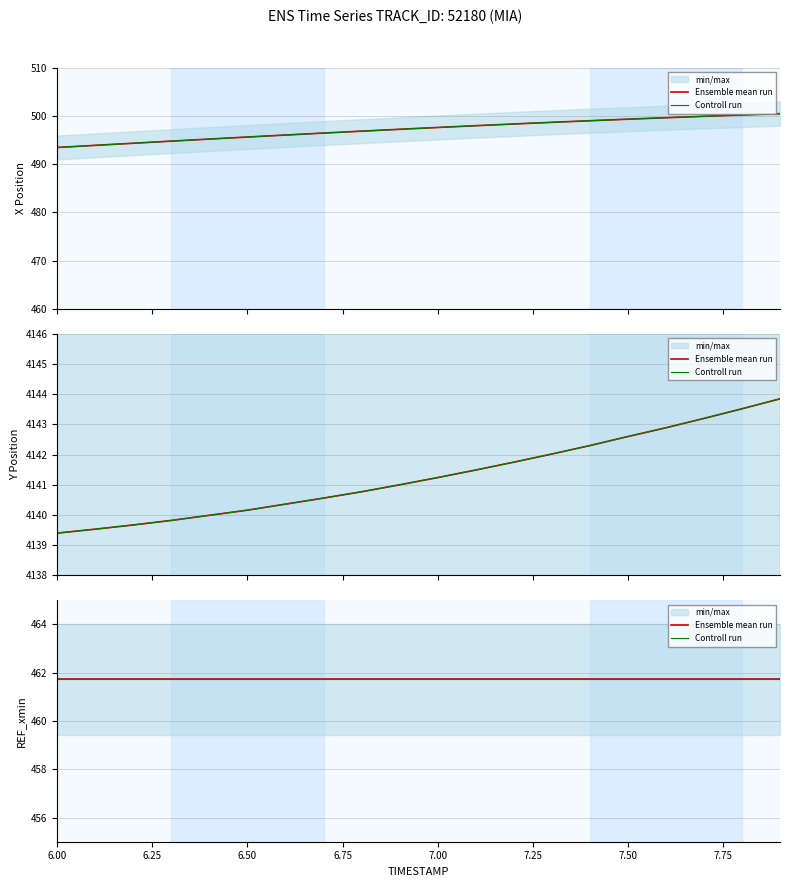

Which series has the largest total across all categories?

Y